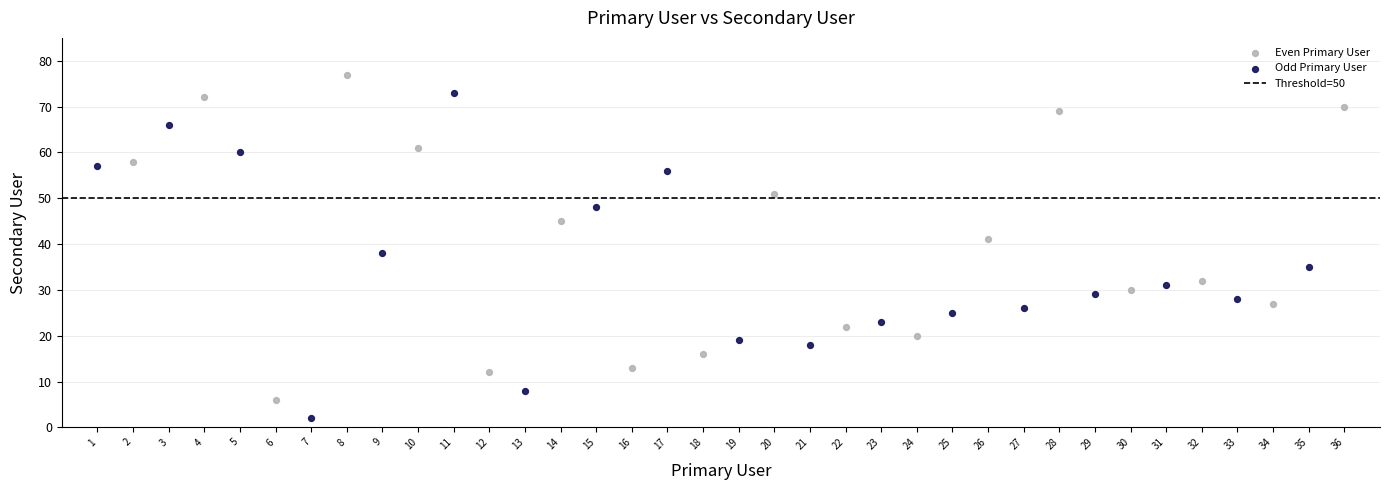

Which series reaches the maximum Y coordinate?

Even Primary User